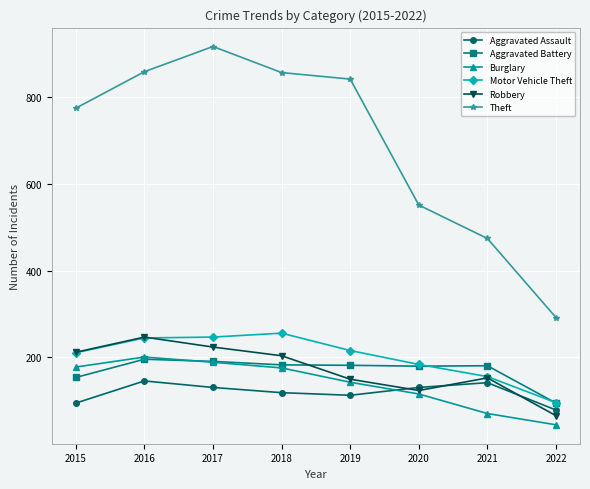

Which series has the largest range (max minus min)?

Theft